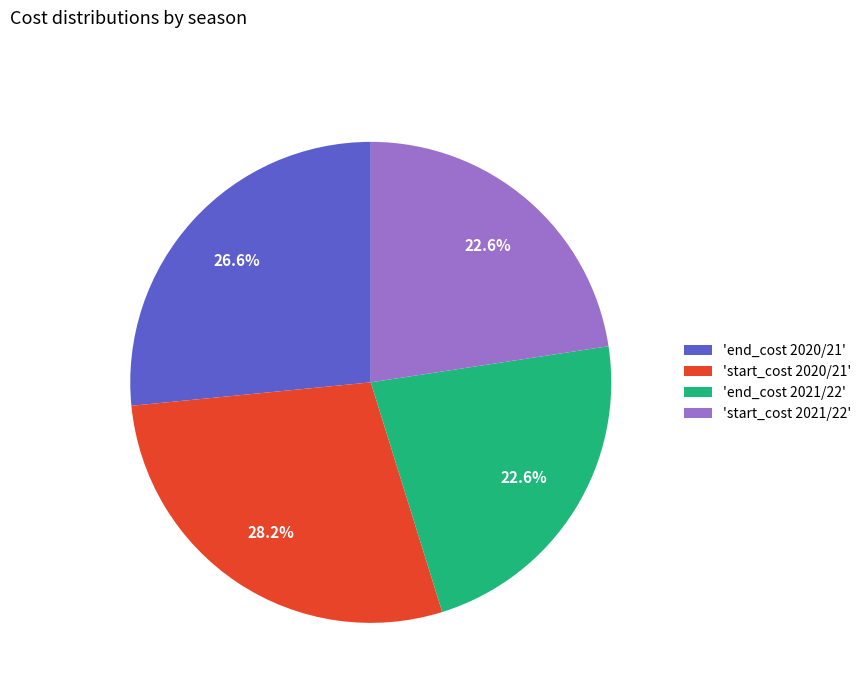

Combined, what portion of the pie is 'start_cost 2020/21' and 'start_cost 2021/22'?

50.8%